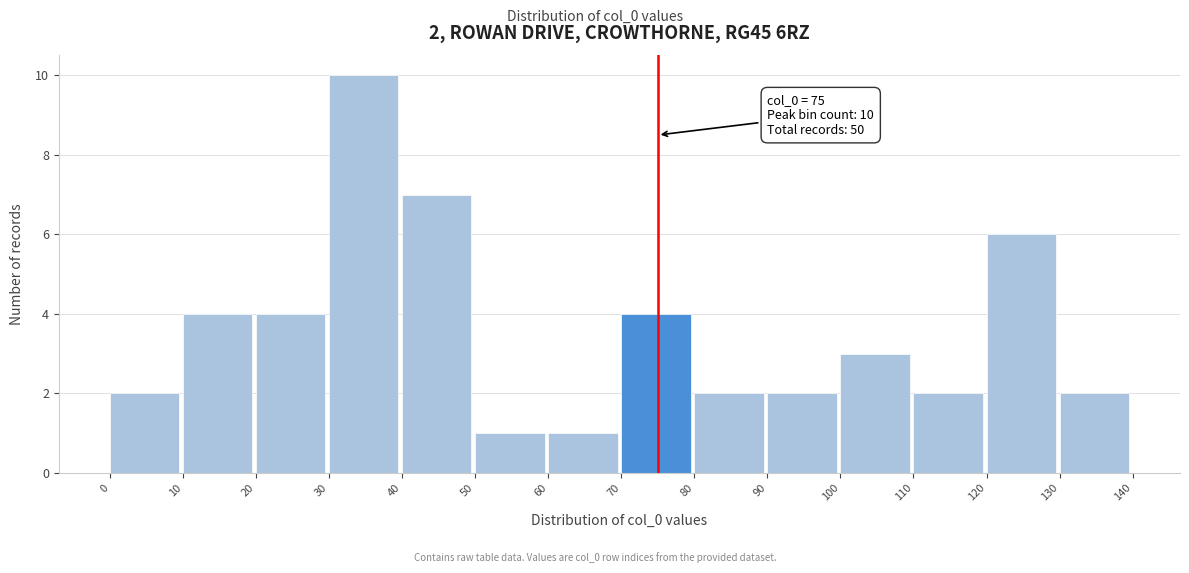

Which range on the x-axis has the tallest bar?

30 to 40